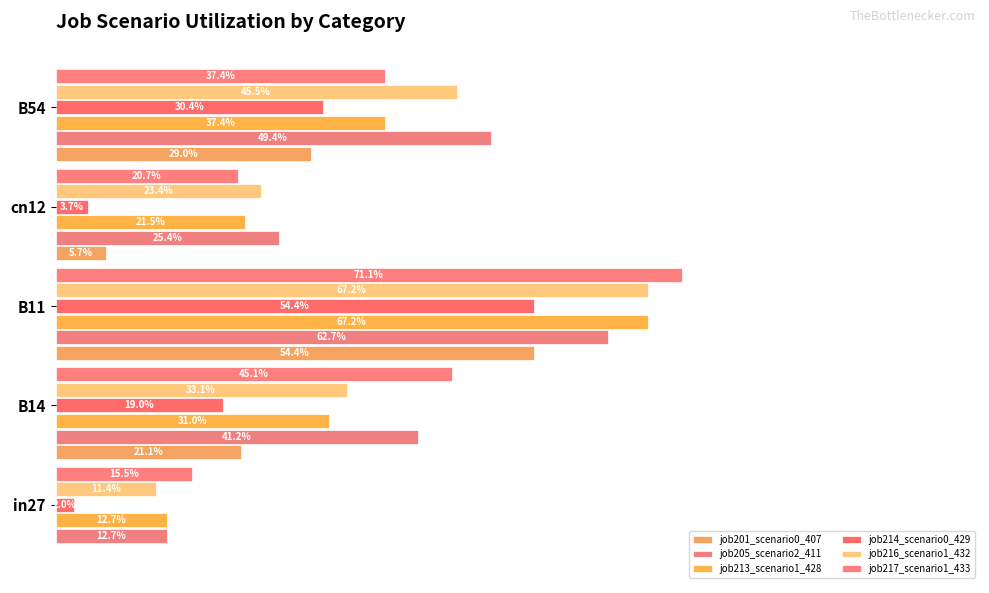

Does the chart contain any negative values?

No